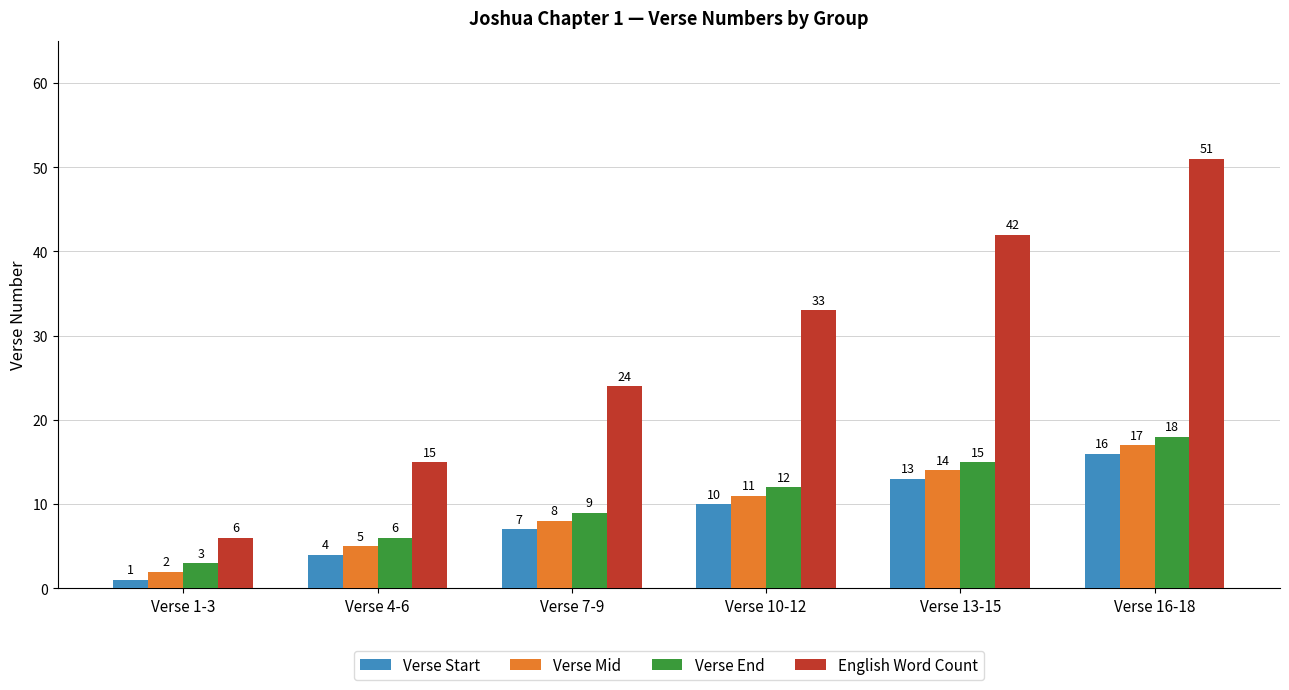

The Verse Start series shows 16 at Verse 16-18. True or false?

True